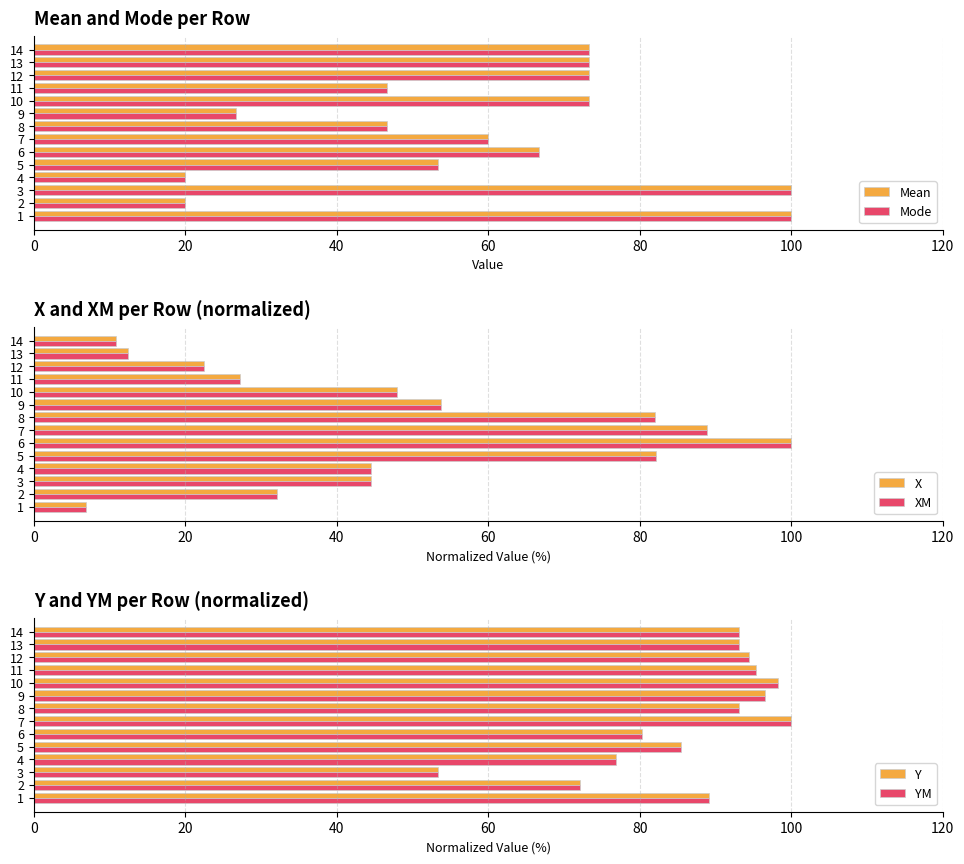

What is the difference between the maximum and minimum values in the X series?

93.1